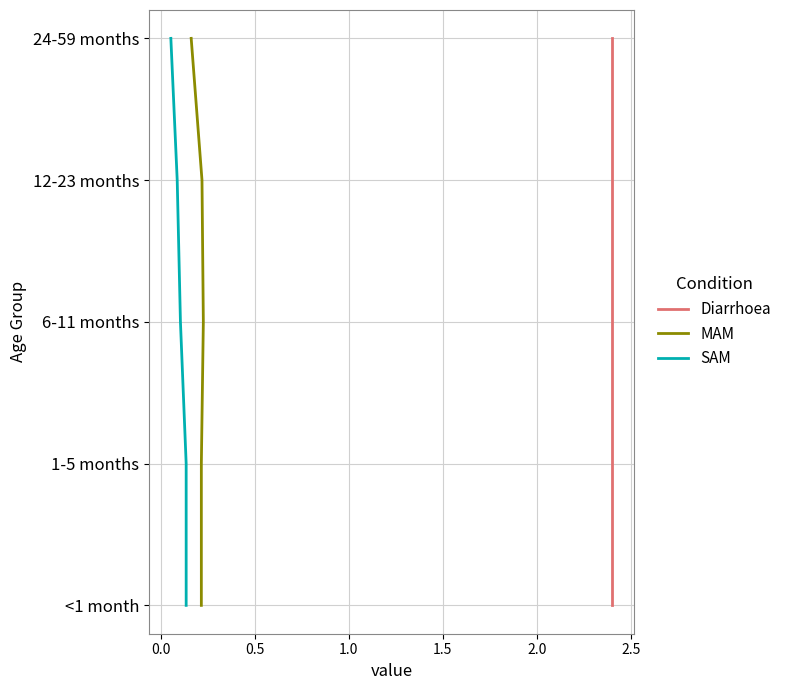

The SAM series shows 1 at 0.5. True or false?

False